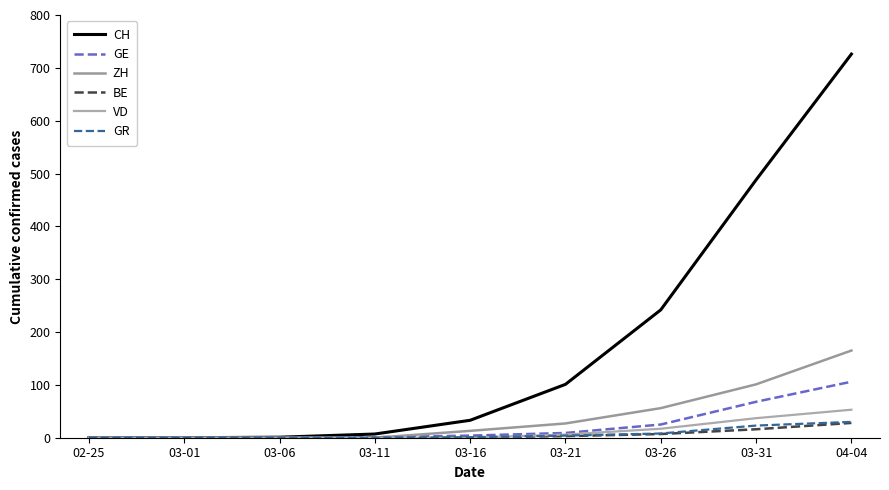

The BE series shows -18 at 03-01. True or false?

False